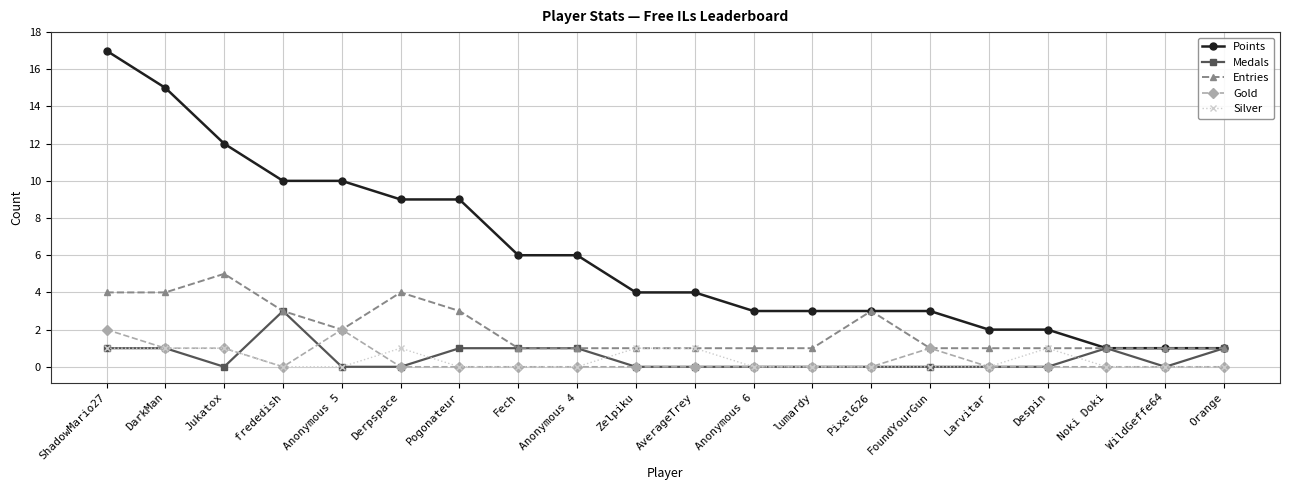

Reading right to left, what are all the values shown in this chart?

Points: 1	1	1	2	2	3	3	3	3	4	4	6	6	9	9	10	10	12	15	17
Medals: 1	0	1	0	0	0	0	0	0	0	0	1	1	1	0	0	3	0	1	1
Entries: 1	1	1	1	1	1	3	1	1	1	1	1	1	3	4	2	3	5	4	4
Gold: 0	0	0	0	0	1	0	0	0	0	0	0	0	0	0	2	0	1	1	2
Silver: 0	0	0	1	0	0	0	0	0	1	1	0	0	0	1	0	0	1	1	1